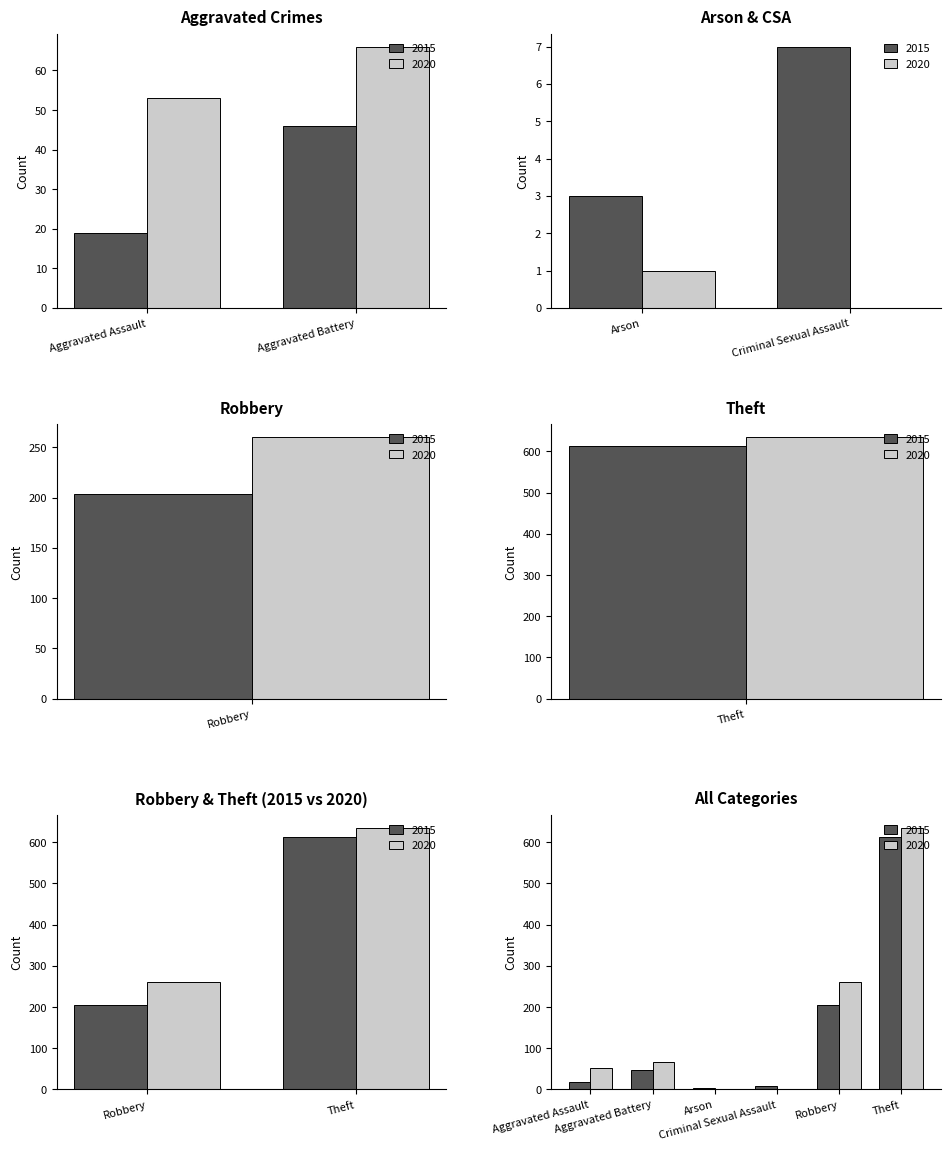

Are the bars horizontal?

No